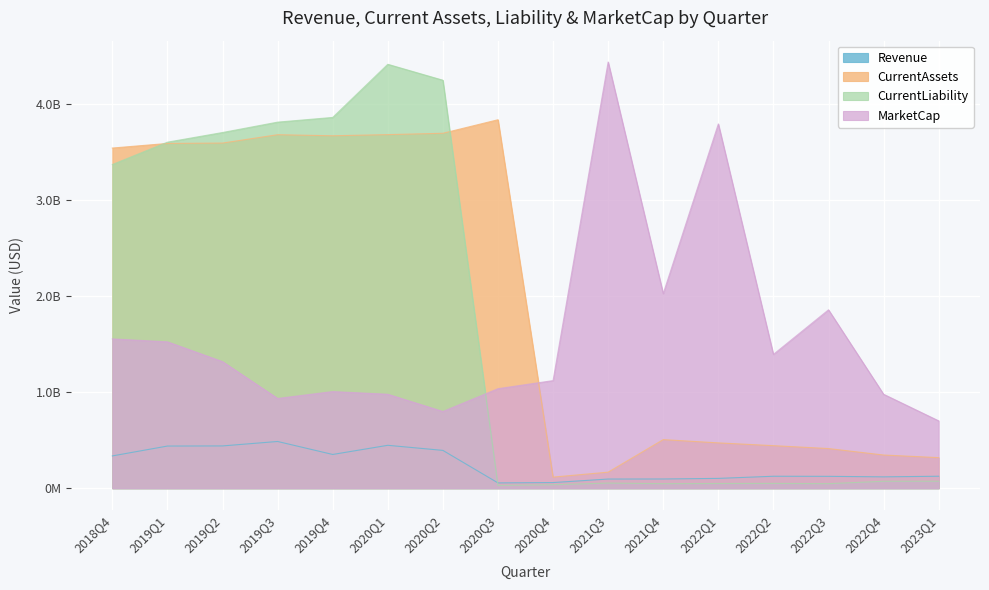

What is the spread (max minus min) of values at 2019Q2?

3266900000.0